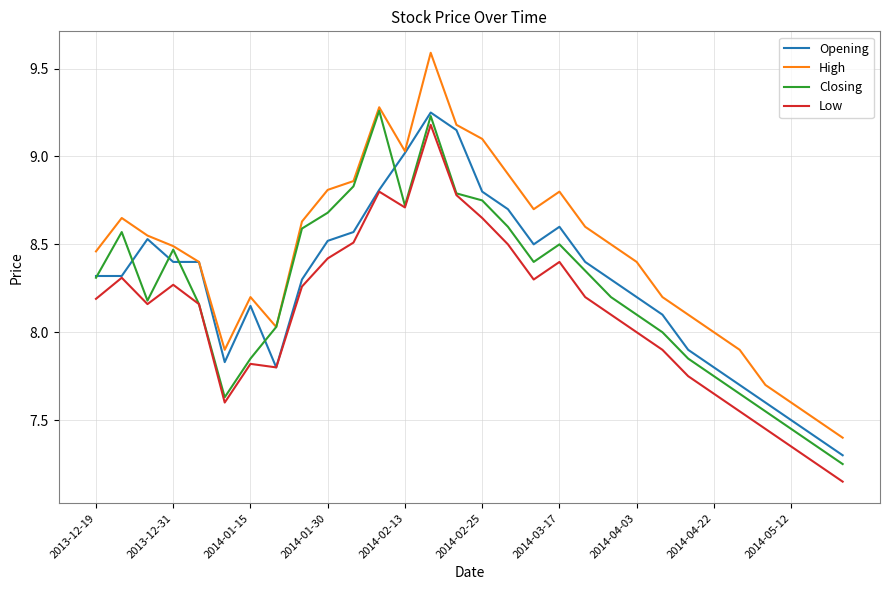

How many distinct data groups are displayed?

4